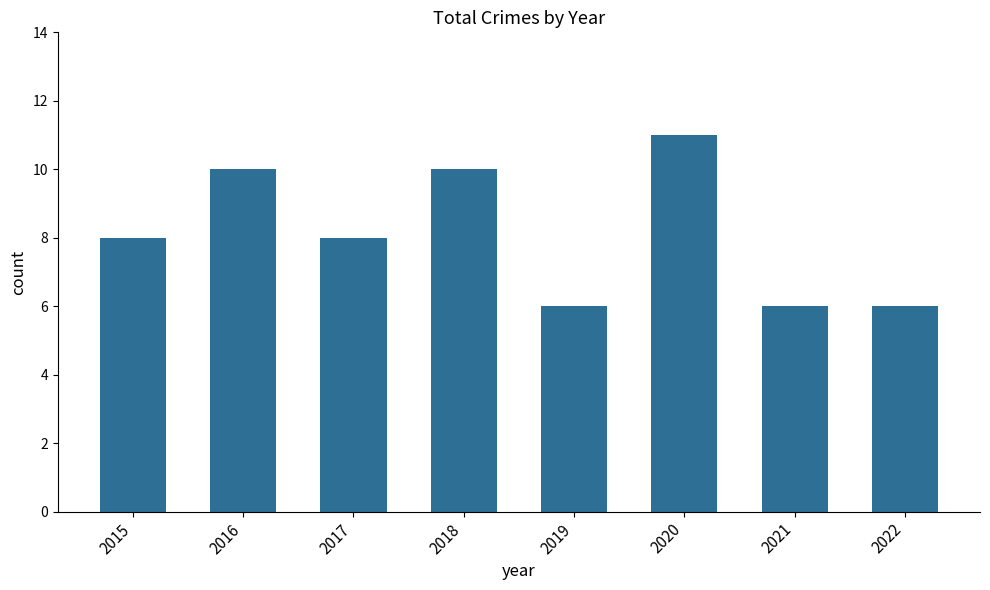

What is the value of the 1st bar from the left?

8